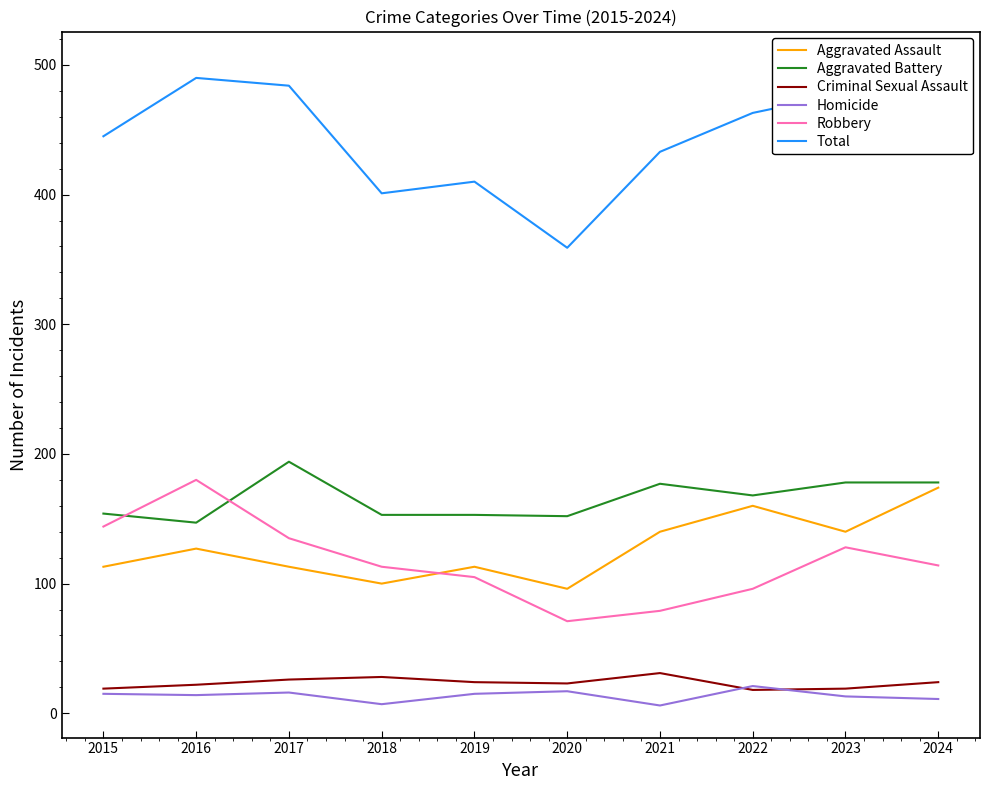

How many times do Criminal Sexual Assault and Homicide cross each other?

2